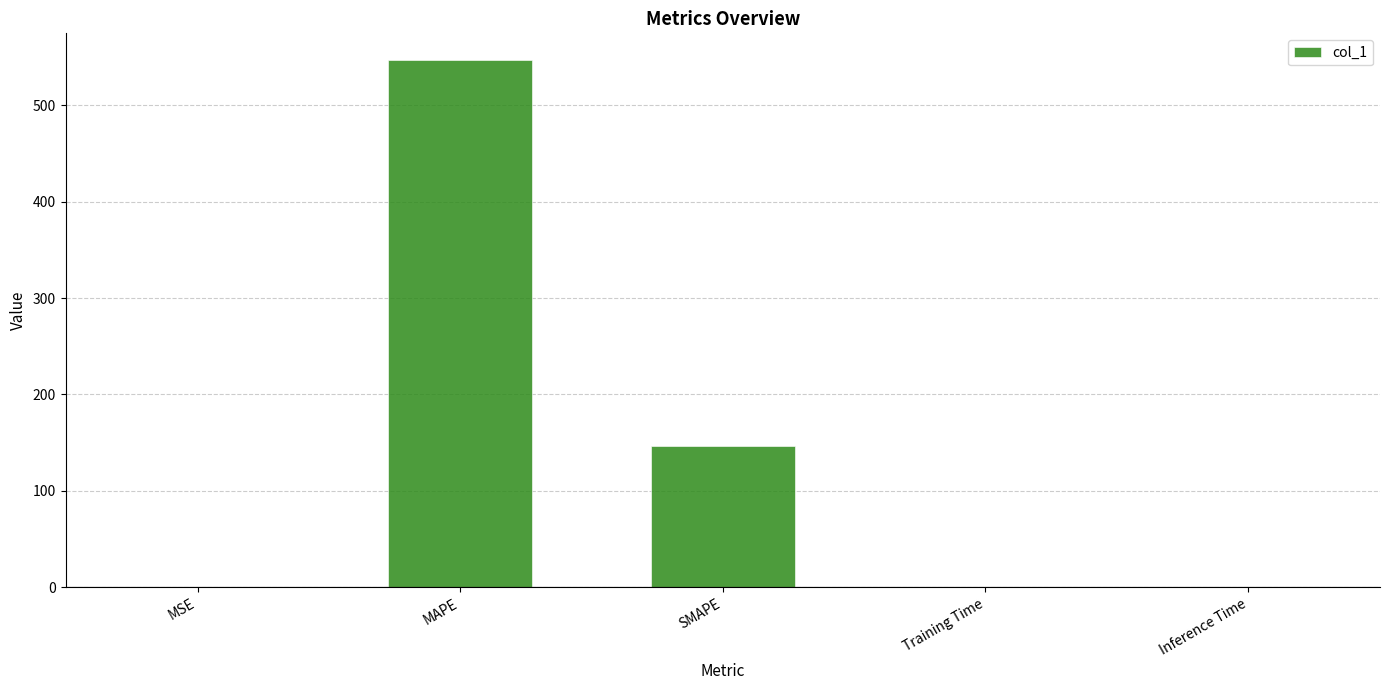

Are the bars horizontal?

No